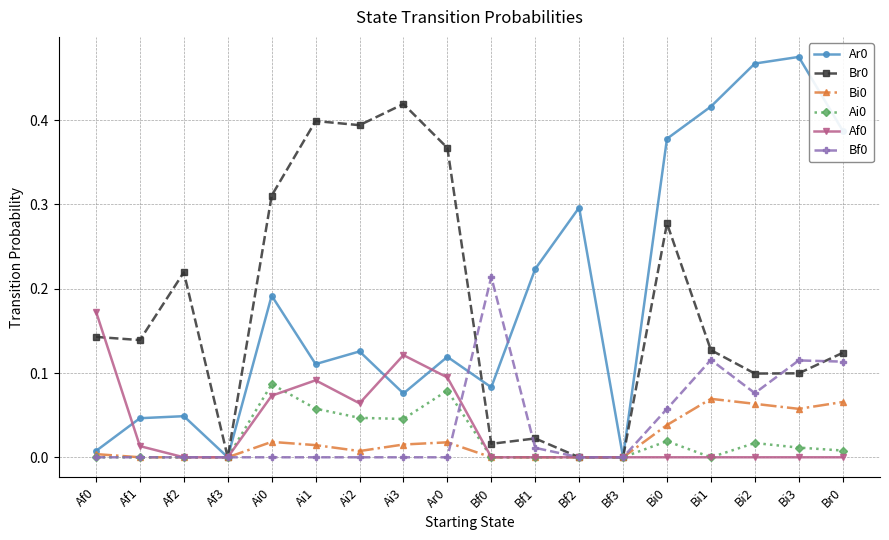

The Bi0 series shows 0.0 at Ai2. True or false?

True